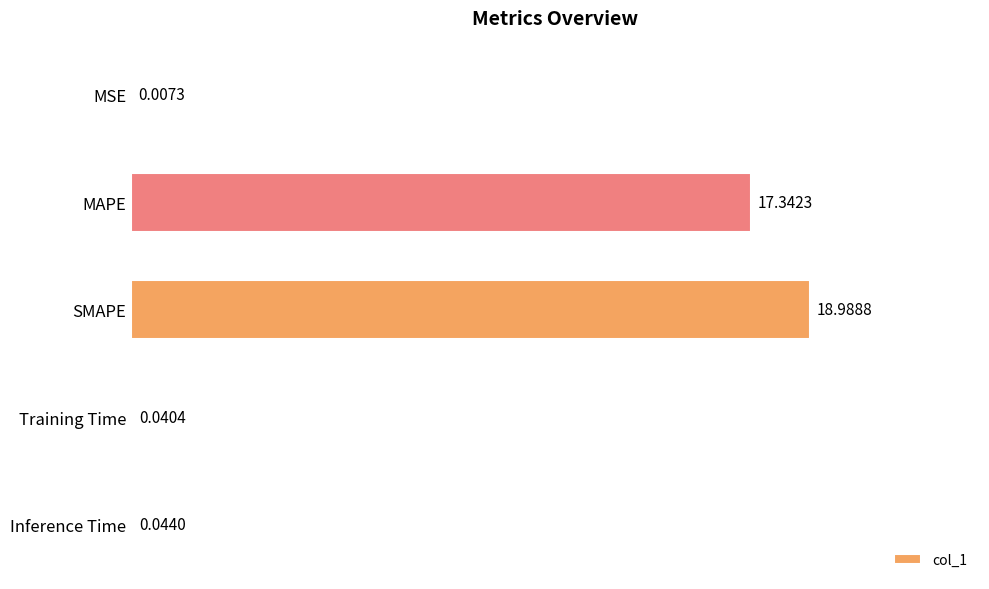

What is the sum of all values?

36.4